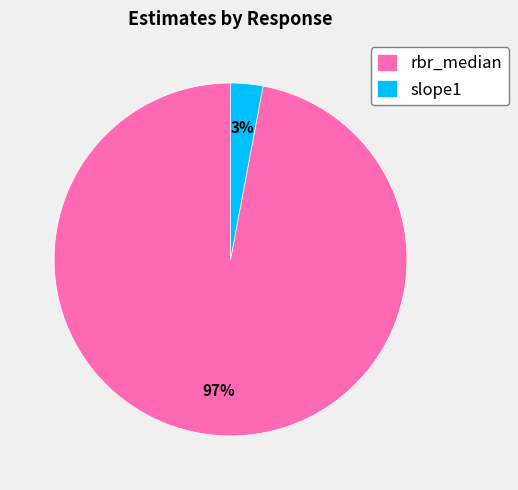

The rbr_median slice represents 97% of the pie. True or false?

True